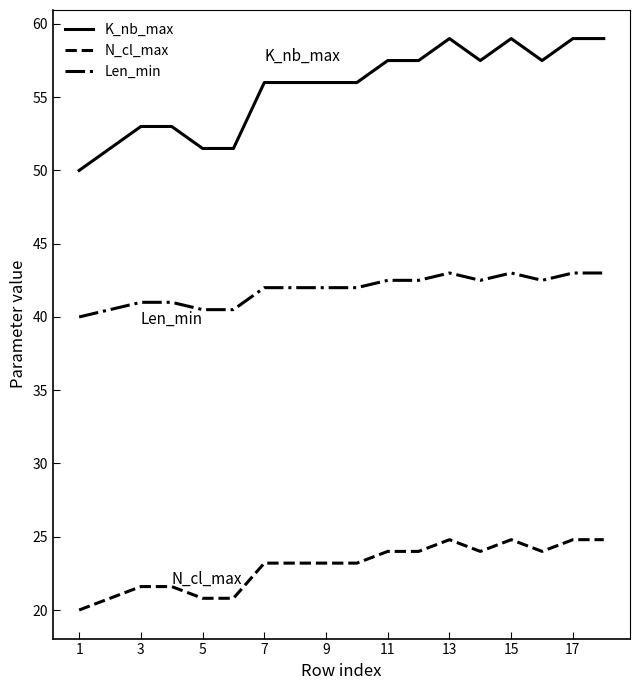

Rank the series by their average value, from lowest to highest.

N_cl_max, Len_min, K_nb_max